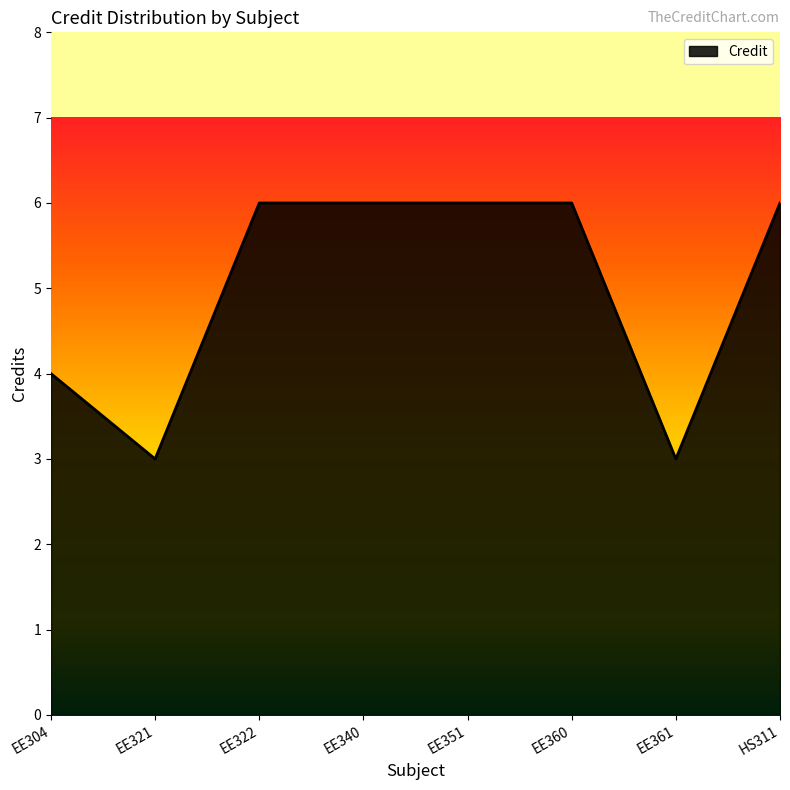

Does the chart have visible grid lines?

No